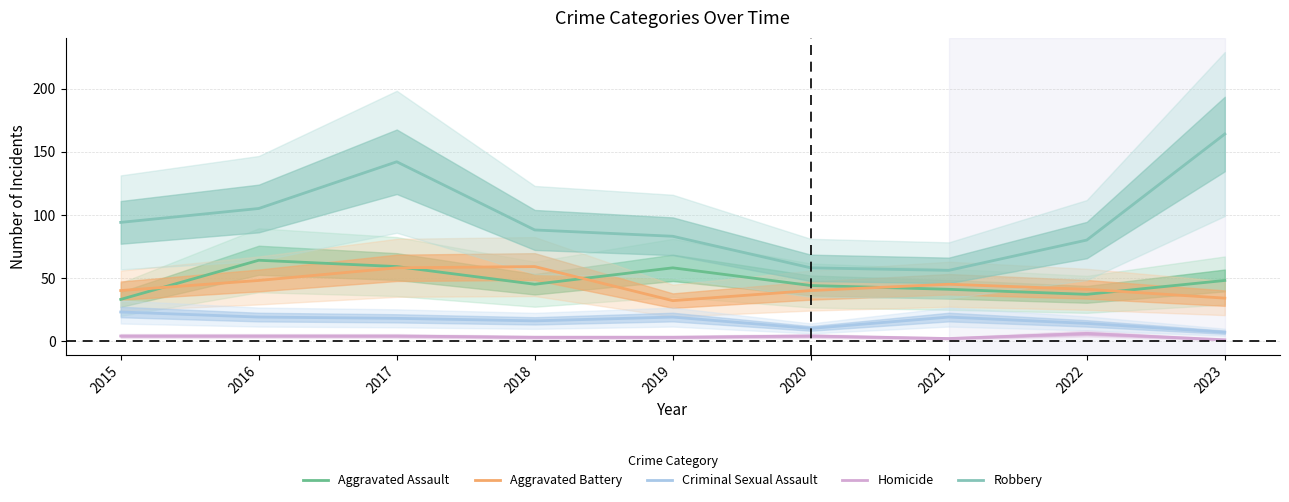

What is the value of the Aggravated Assault point at the 2nd from the left?

64